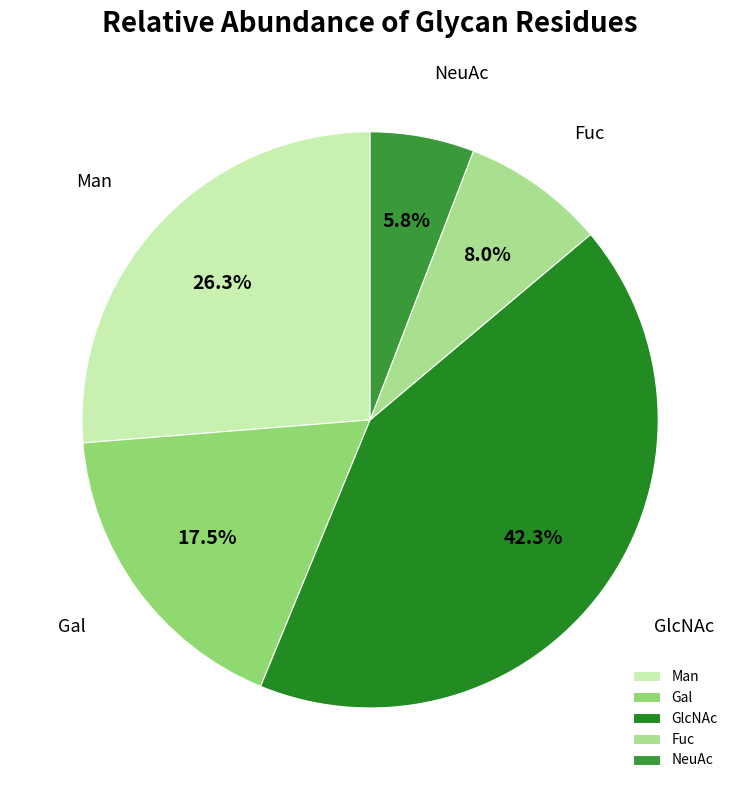

Approximately how many times larger is the value at Man compared to GlcNAc?

0.6